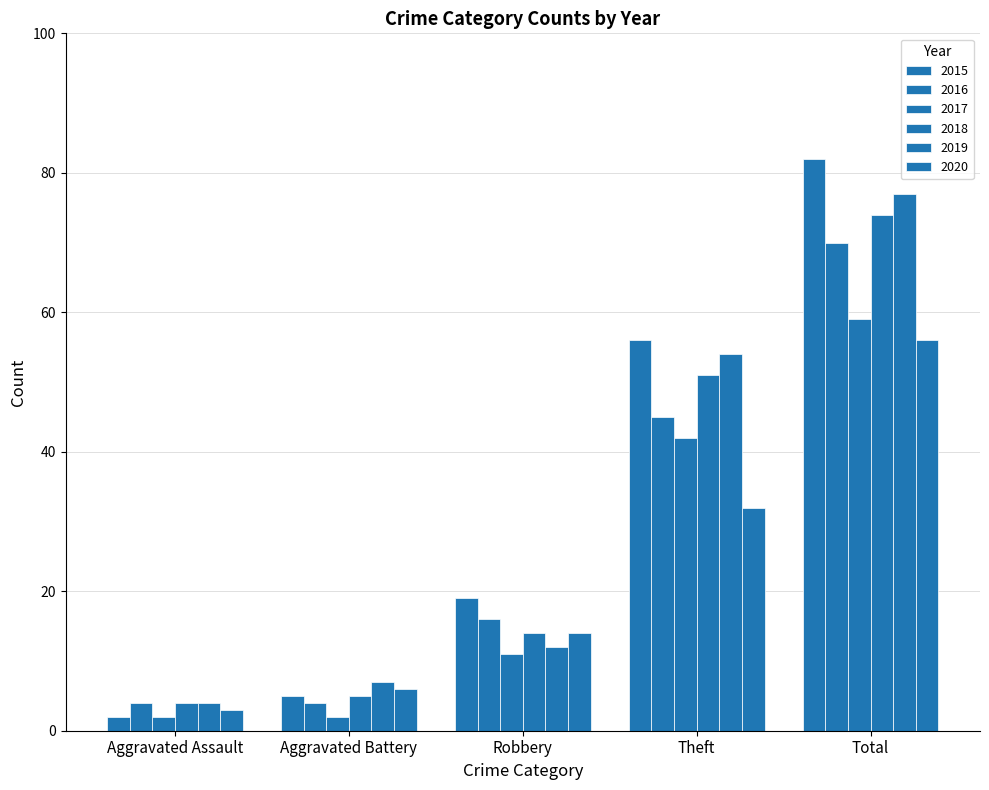

What position from the left is Aggravated Assault?

1